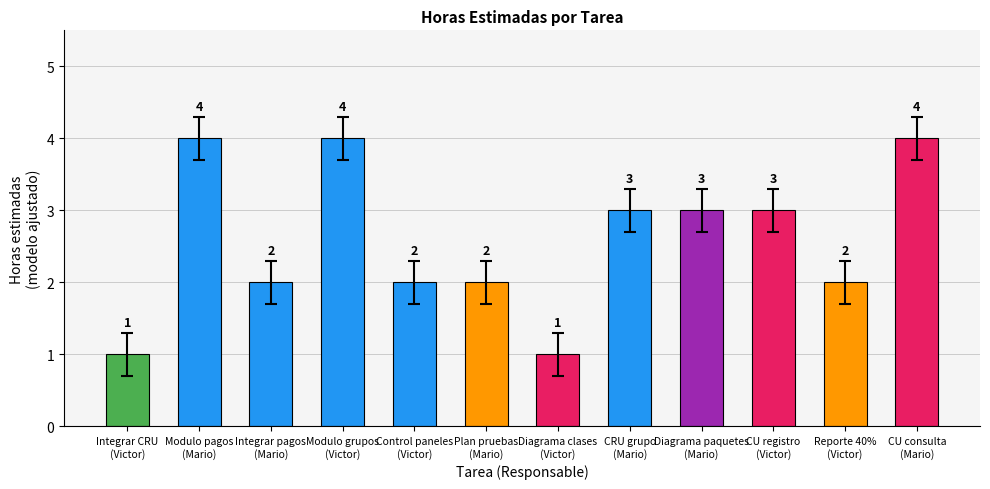

What is the difference between the second highest and minimum values?

3